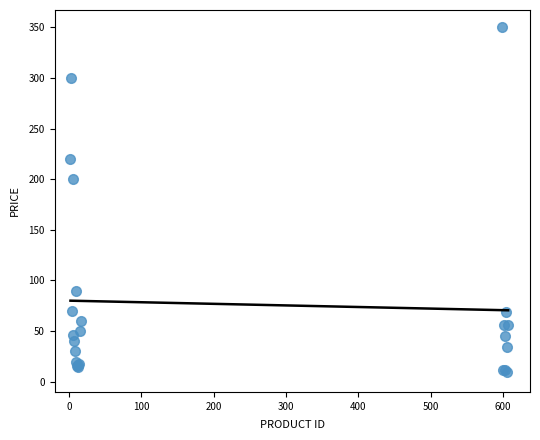

What Y value in the scatter plot is closest to 179?

200.0